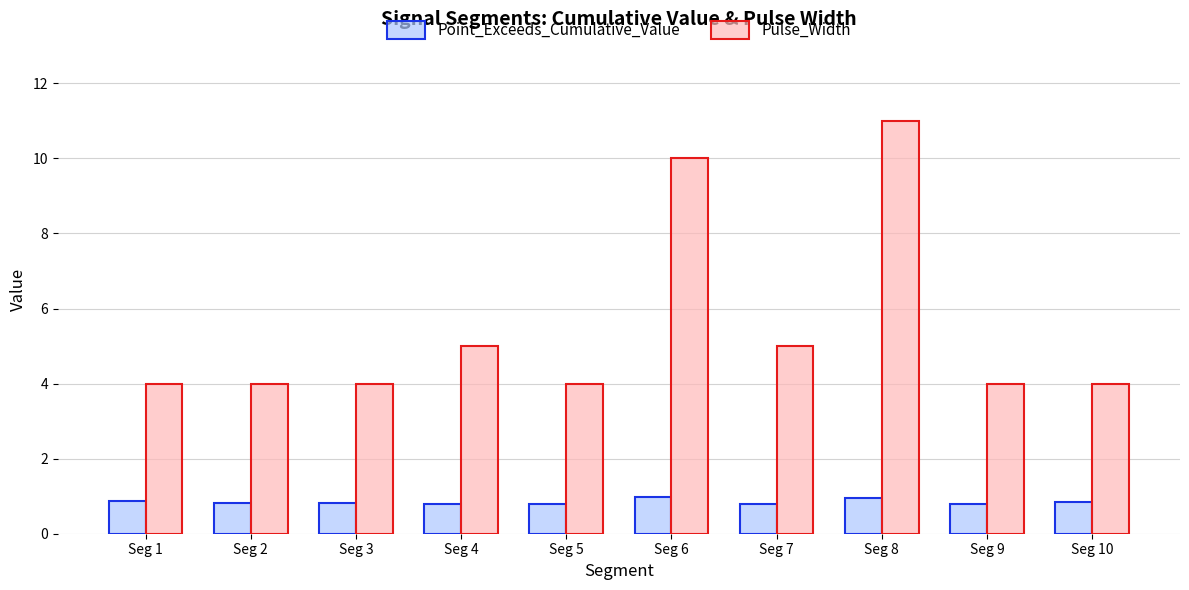

The Point_Exceeds_Cumulative_Value series shows 0.8 at Seg 2. True or false?

True